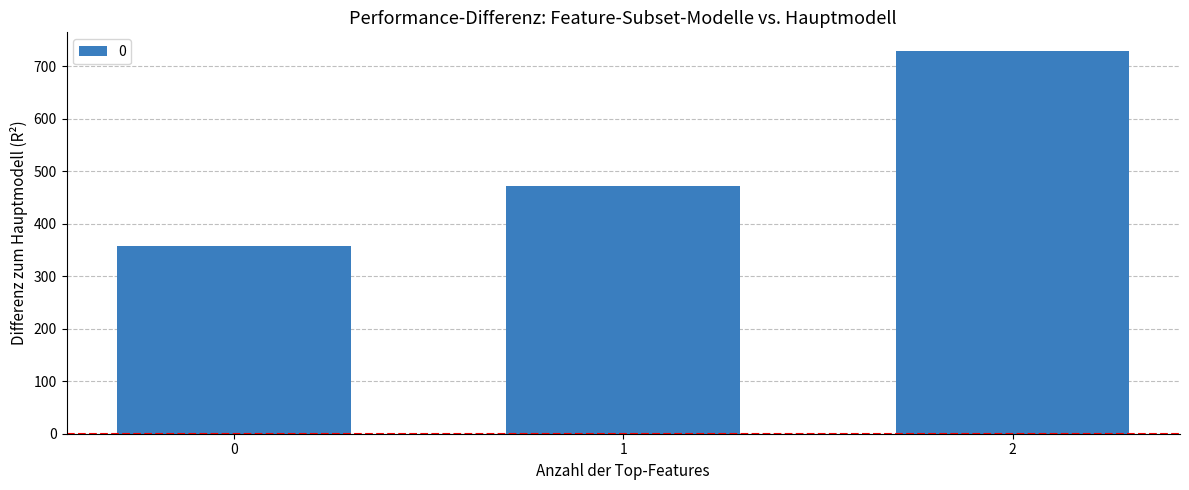

List the labels in order of value, smallest first.

0, 1, 2